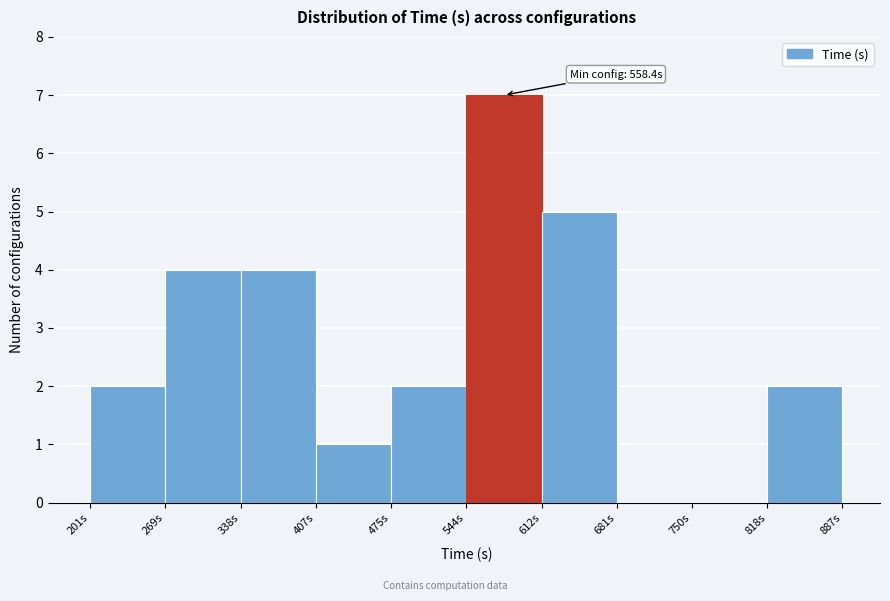

Over which range of the x-axis is the bar tallest?

540 to 610